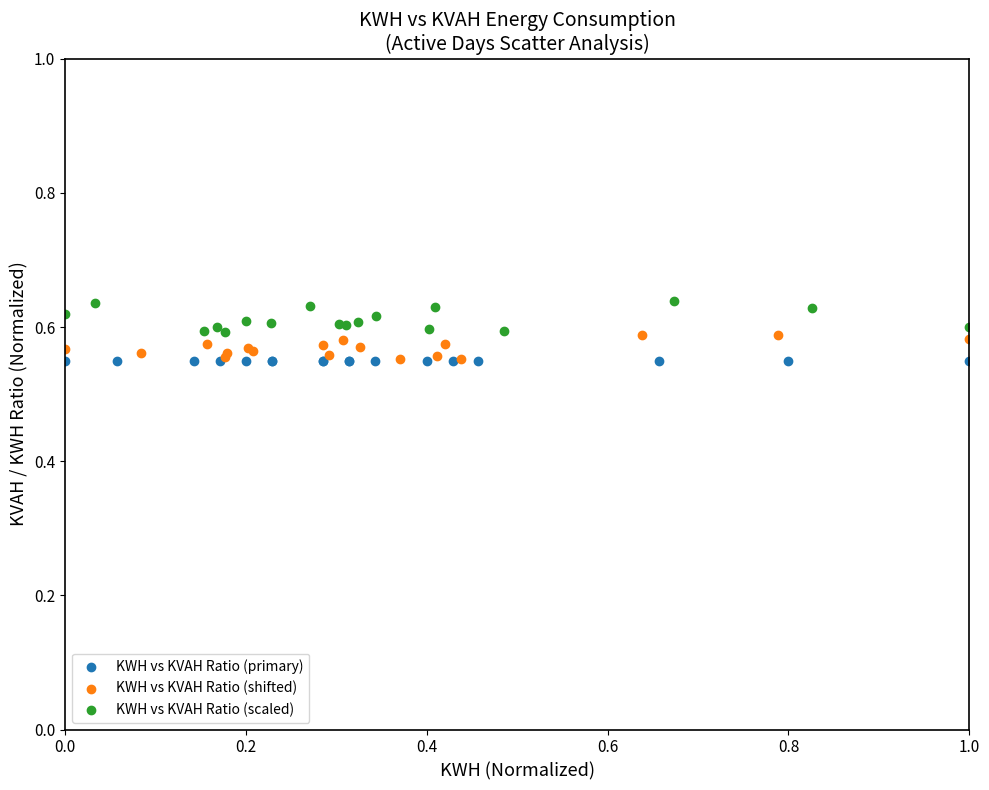

Which series reaches the maximum Y coordinate?

KWH vs KVAH Ratio (scaled)